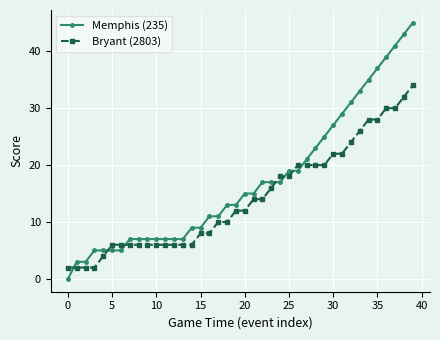

What is the sum of all Memphis (235) values?

689